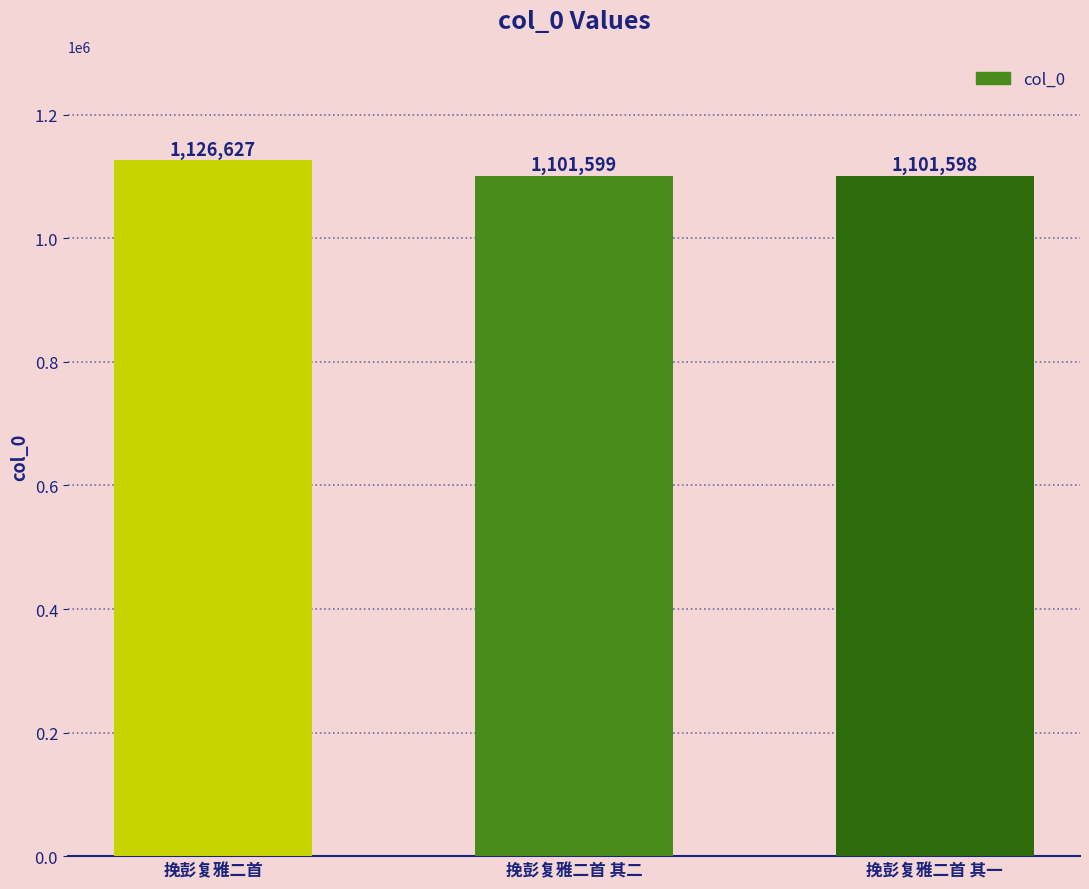

At which category does the chart reach its minimum across all series?

挽彭复雅二首 其一